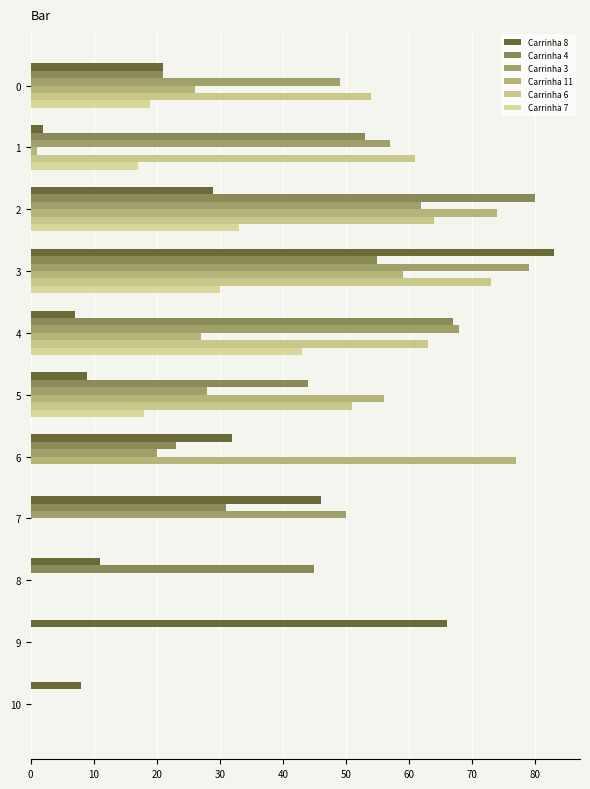

At how many categories does at least one series exceed 42?

10